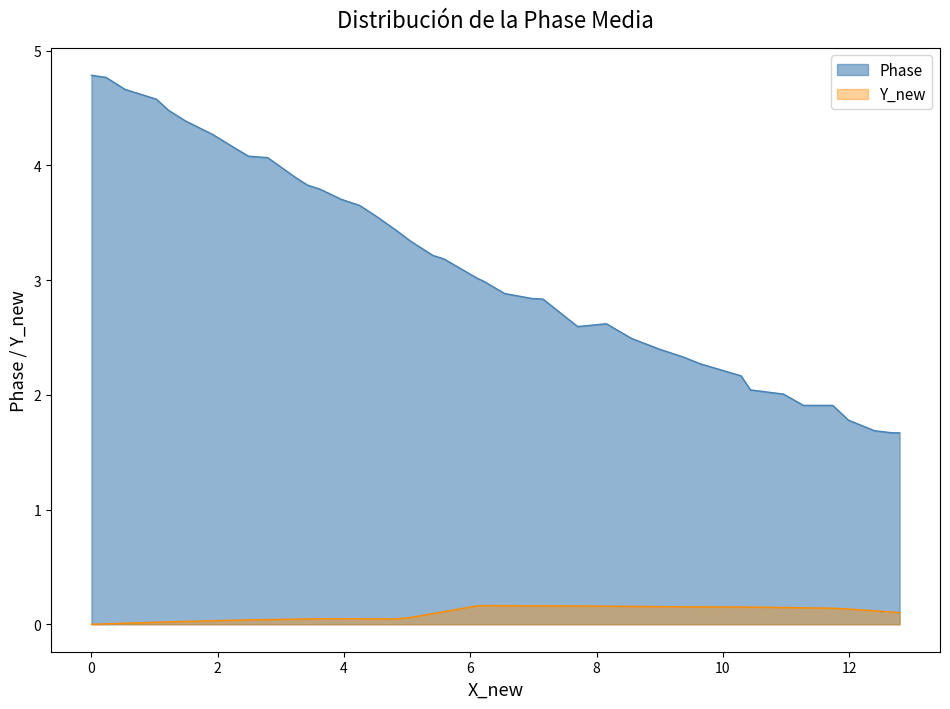

List the series in order of their peak value, highest first.

Phase, Y_new